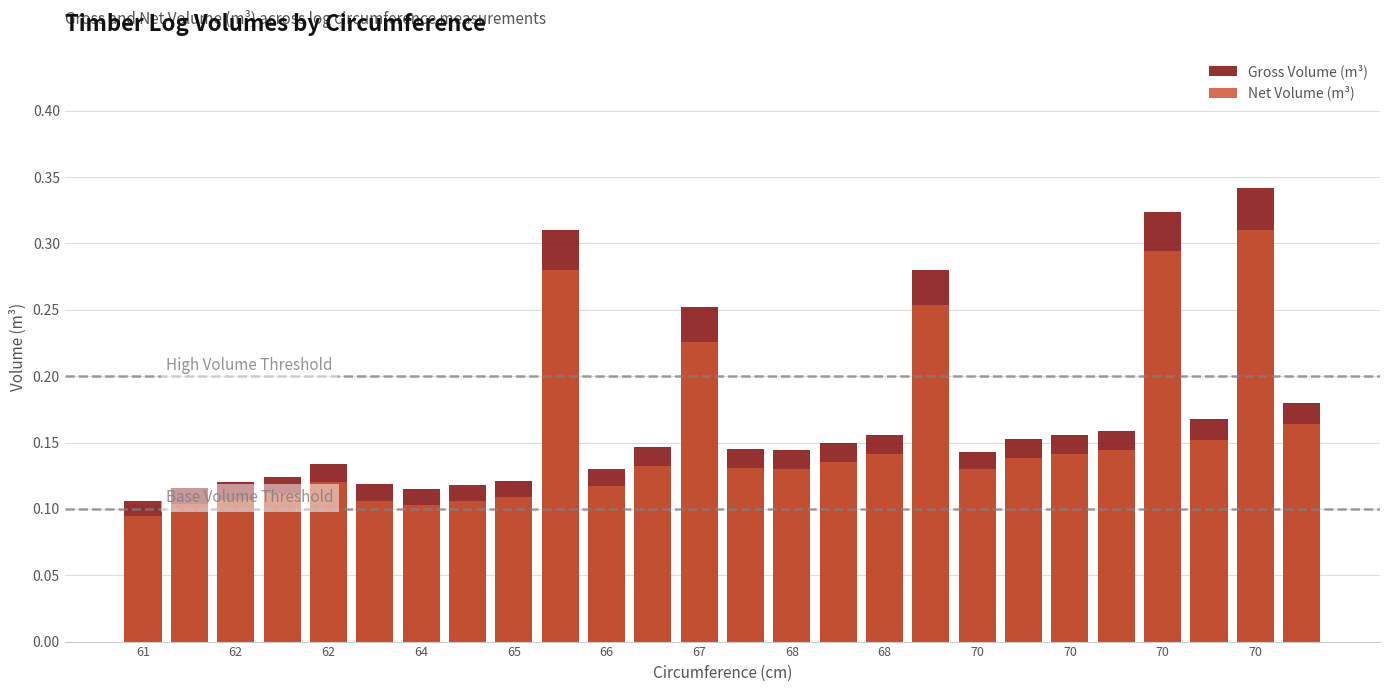

Does the chart contain stacked bars?

No